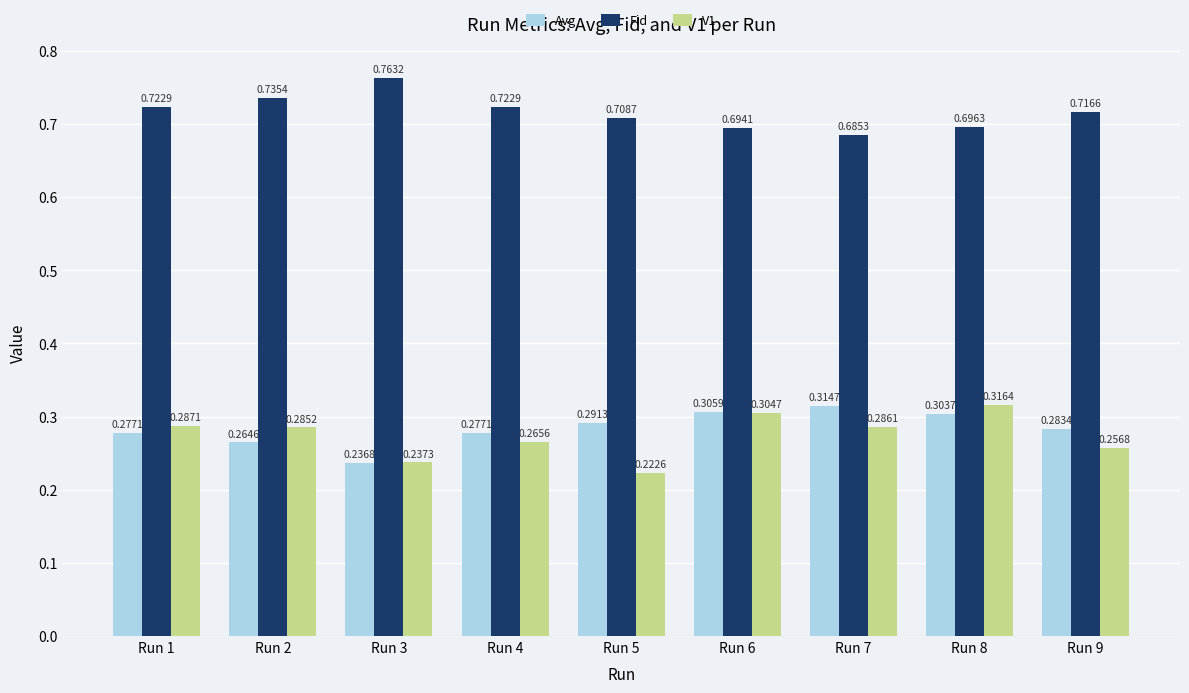

Is the value of Avg at Run 8 greater than the value of V1 at Run 4?

Yes